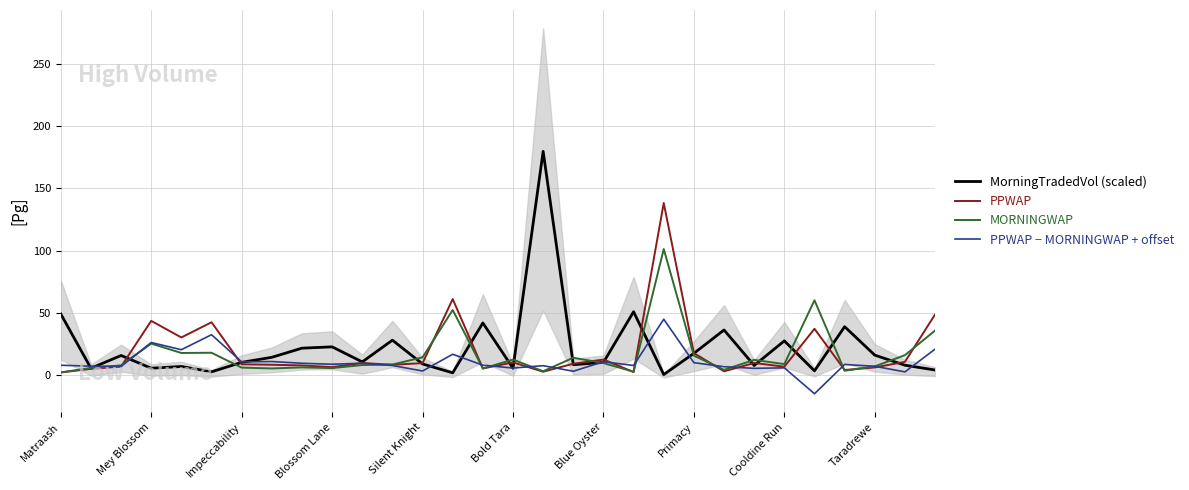

In PPWAP, how many points are higher than both neighbors (excluding endpoints)?

9